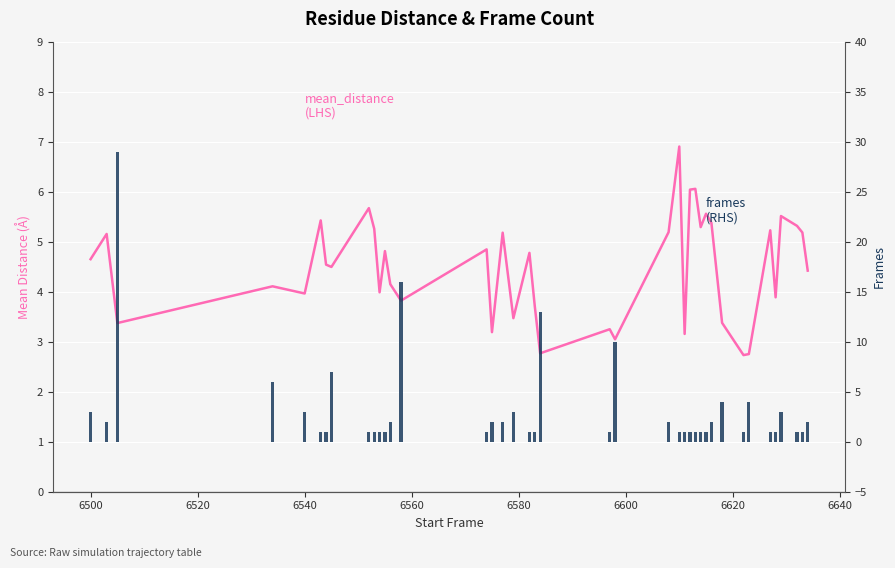

Which series has the largest total across all categories?

mean_distance (LHS)